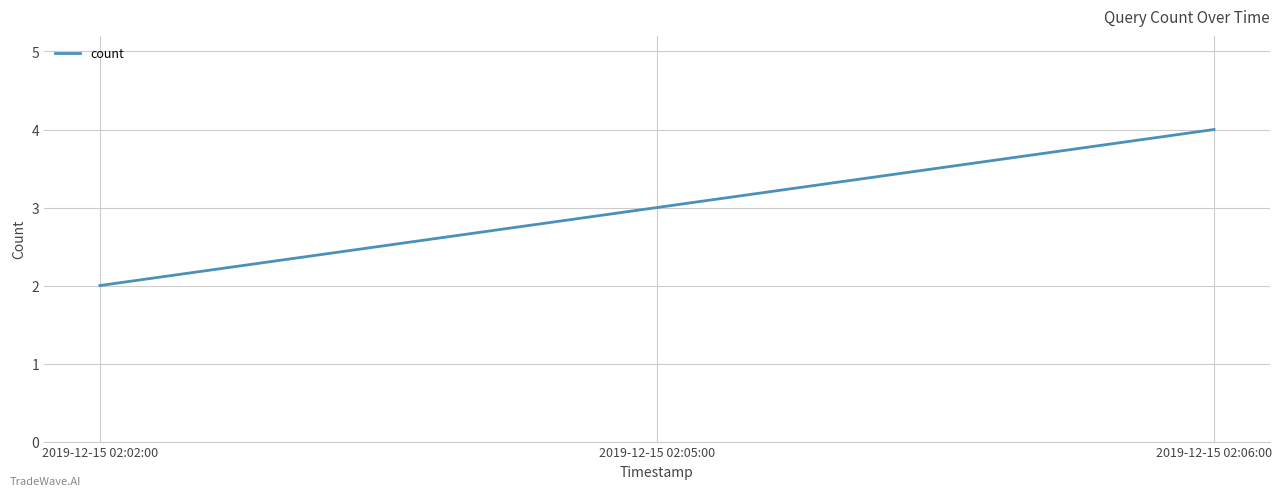

What is the change in value from 2019-12-15 02:02:00 to 2019-12-15 02:05:00?

+1